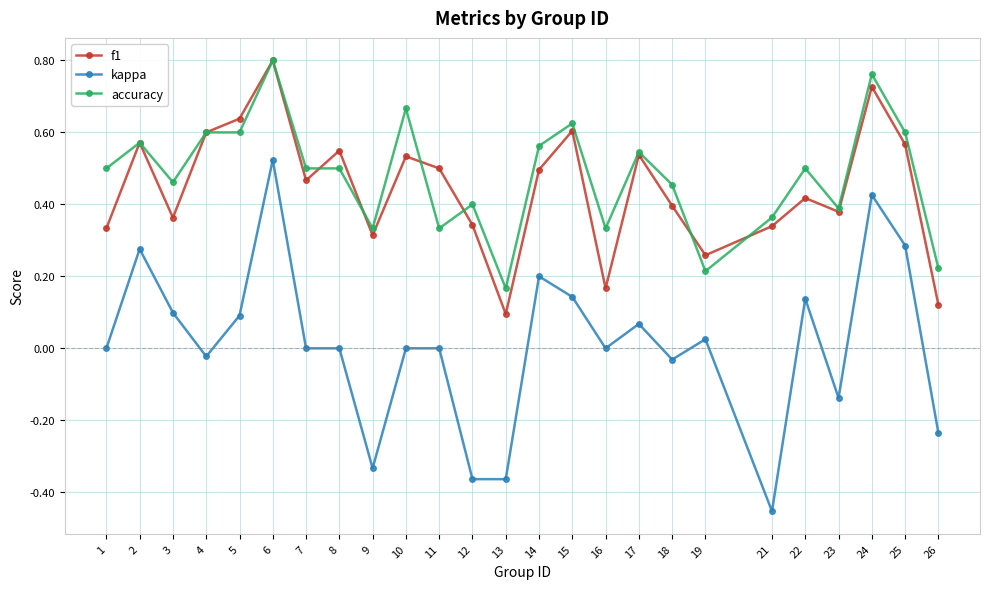

At which label does kappa reach its minimum?

21